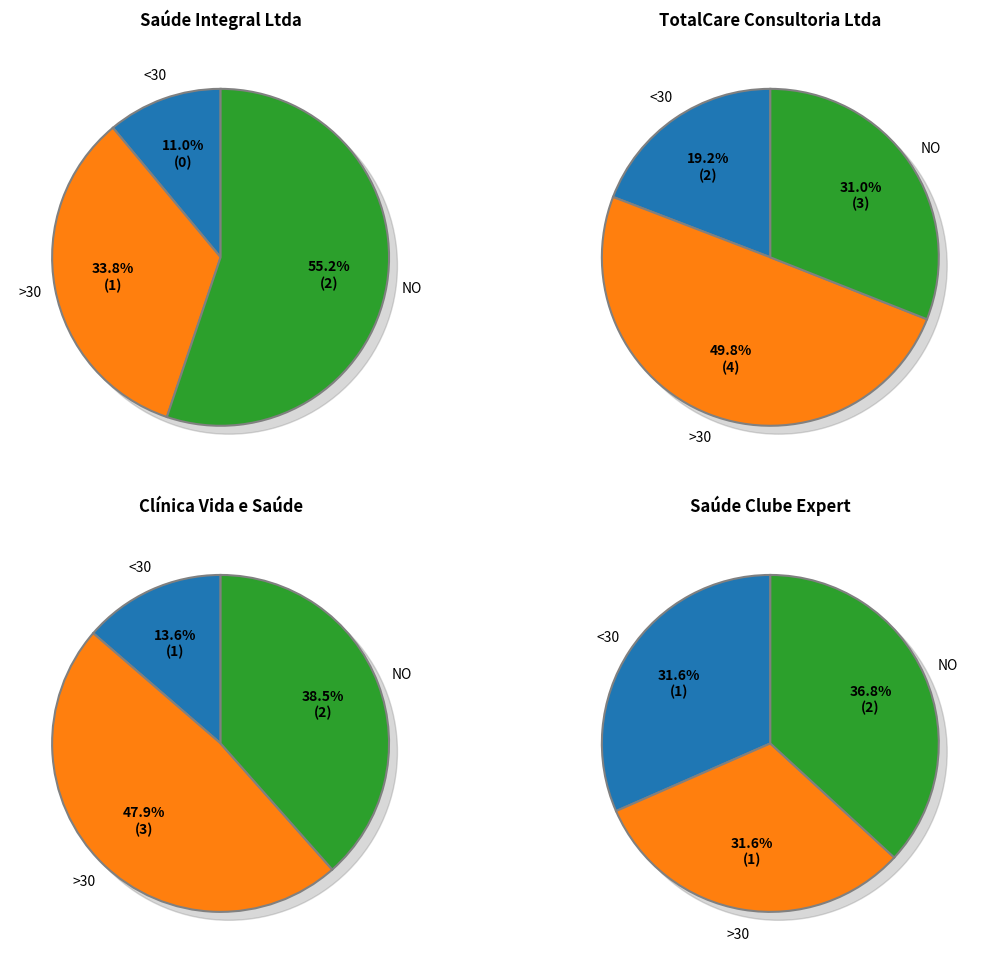

Is it true that JANEIRO is 1% of the pie?

False